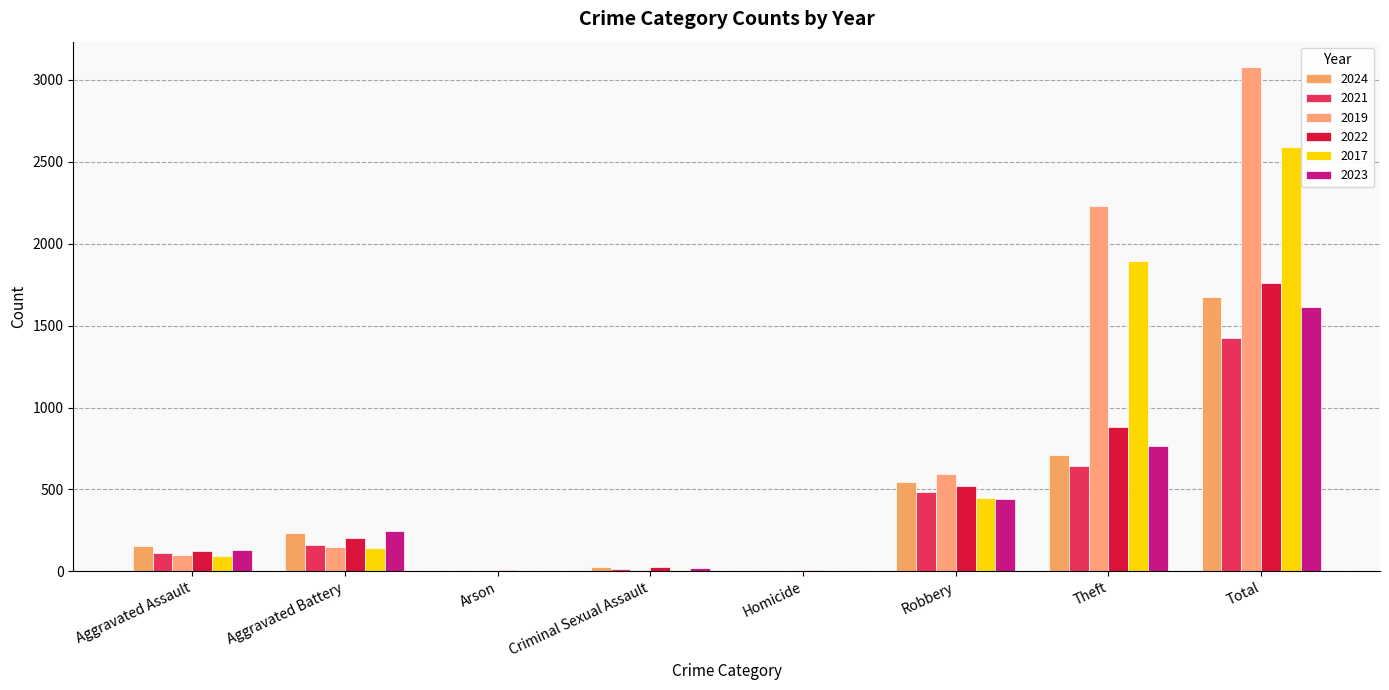

How many series are shown in this chart?

6